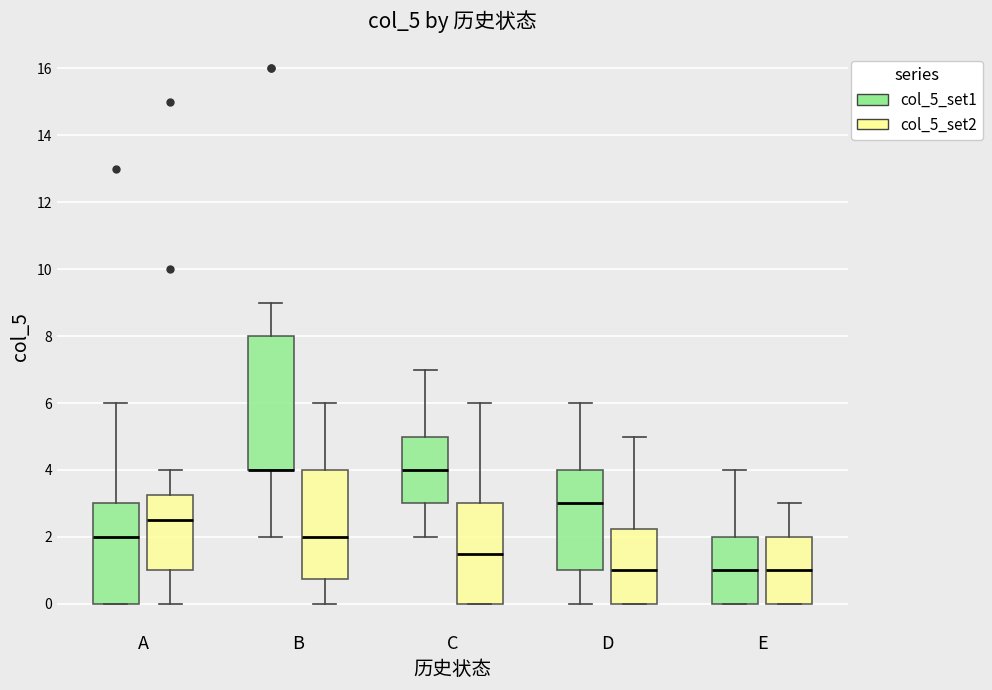

Where is the upper edge of the box for D (col_5_set2) on the y-axis? The values are not printed on the chart, so give them approximately, as read against the axis.

2.2